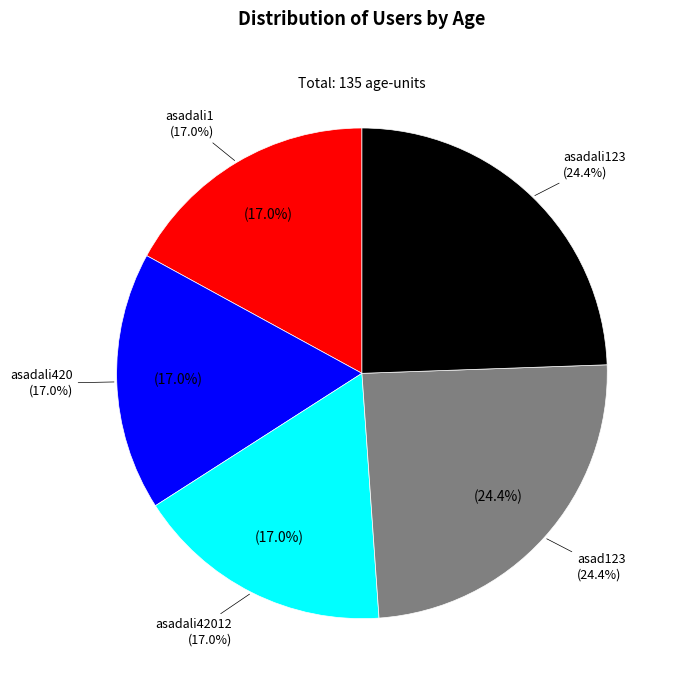

Which category has the smallest portion of the pie?

asadali1